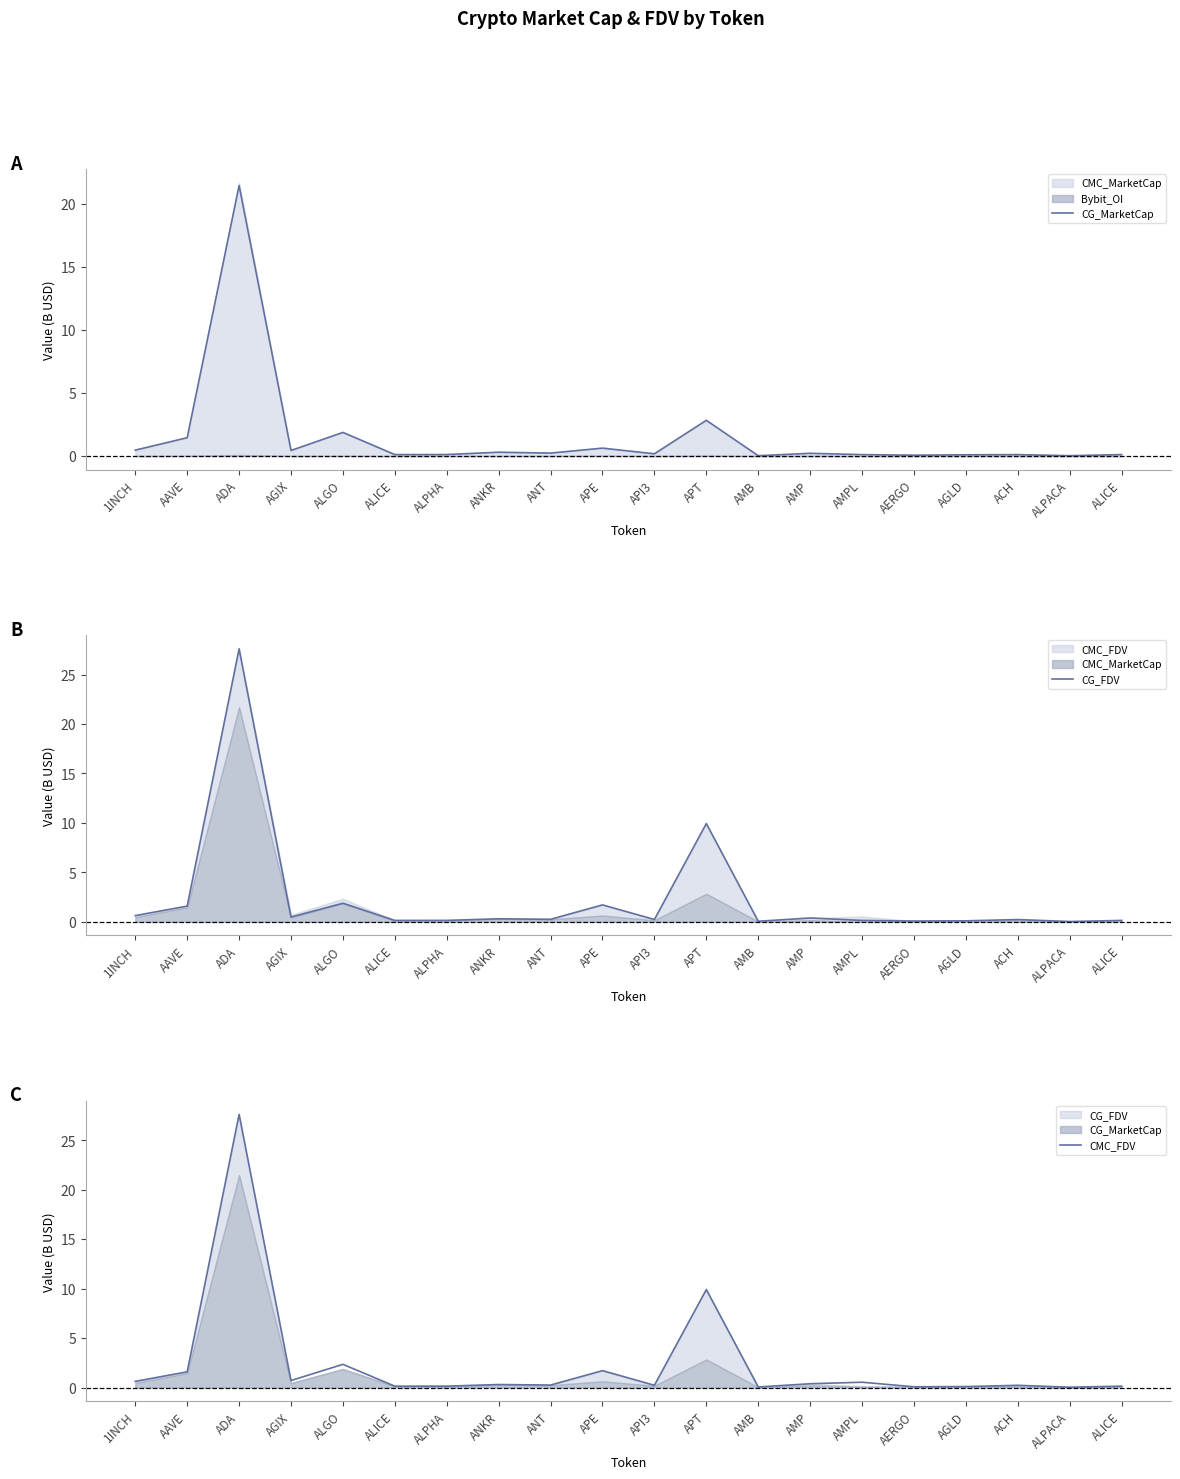

Reading left to right, what are all the values shown in this chart?

CG_MarketCap: 1INCH=0.5	AAVE=1.5	ADA=21.5	AGIX=0.4	ALGO=1.9	ALICE=0.1	ALPHA=0.1	ANKR=0.3	ANT=0.2	APE=0.6	API3=0.2	APT=2.8	AMB=0.0	AMP=0.2	AMPL=0.1	AERGO=0.1	AGLD=0.1	ACH=0.1	ALPACA=0.0	ALICE=0.1
CG_FDV: 1INCH=0.6	AAVE=1.6	ADA=27.6	AGIX=0.5	ALGO=1.9	ALICE=0.1	ALPHA=0.1	ANKR=0.3	ANT=0.3	APE=1.7	API3=0.2	APT=9.9	AMB=0.1	AMP=0.4	AMPL=0.1	AERGO=0.1	AGLD=0.1	ACH=0.2	ALPACA=0.0	ALICE=0.1
CMC_FDV: 1INCH=0.6	AAVE=1.6	ADA=27.6	AGIX=0.7	ALGO=2.3	ALICE=0.1	ALPHA=0.1	ANKR=0.3	ANT=0.3	APE=1.7	API3=0.2	APT=9.9	AMB=0.1	AMP=0.4	AMPL=0.5	AERGO=0.1	AGLD=0.1	ACH=0.2	ALPACA=0.0	ALICE=0.1